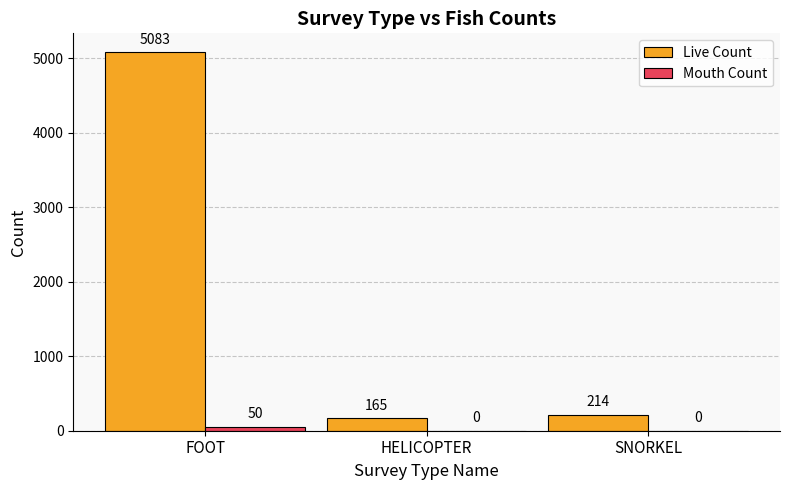

Does the chart contain stacked bars?

No